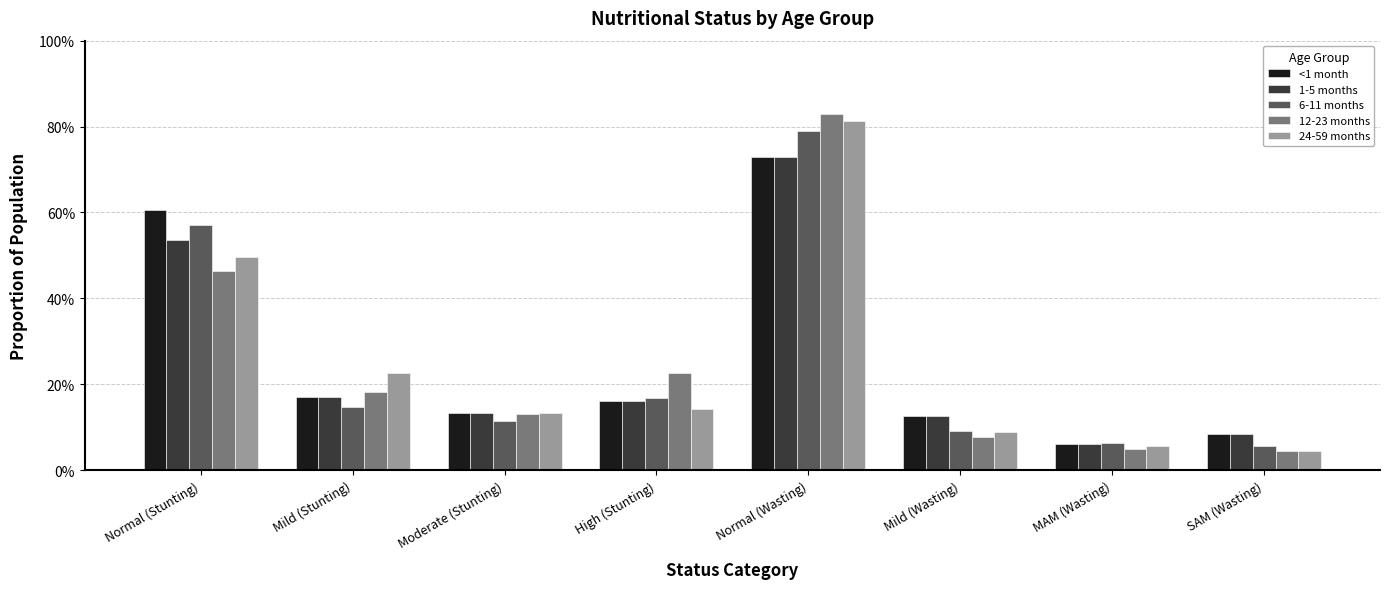

The 6-11 months series shows 0.6 at Normal (Stunting). True or false?

True